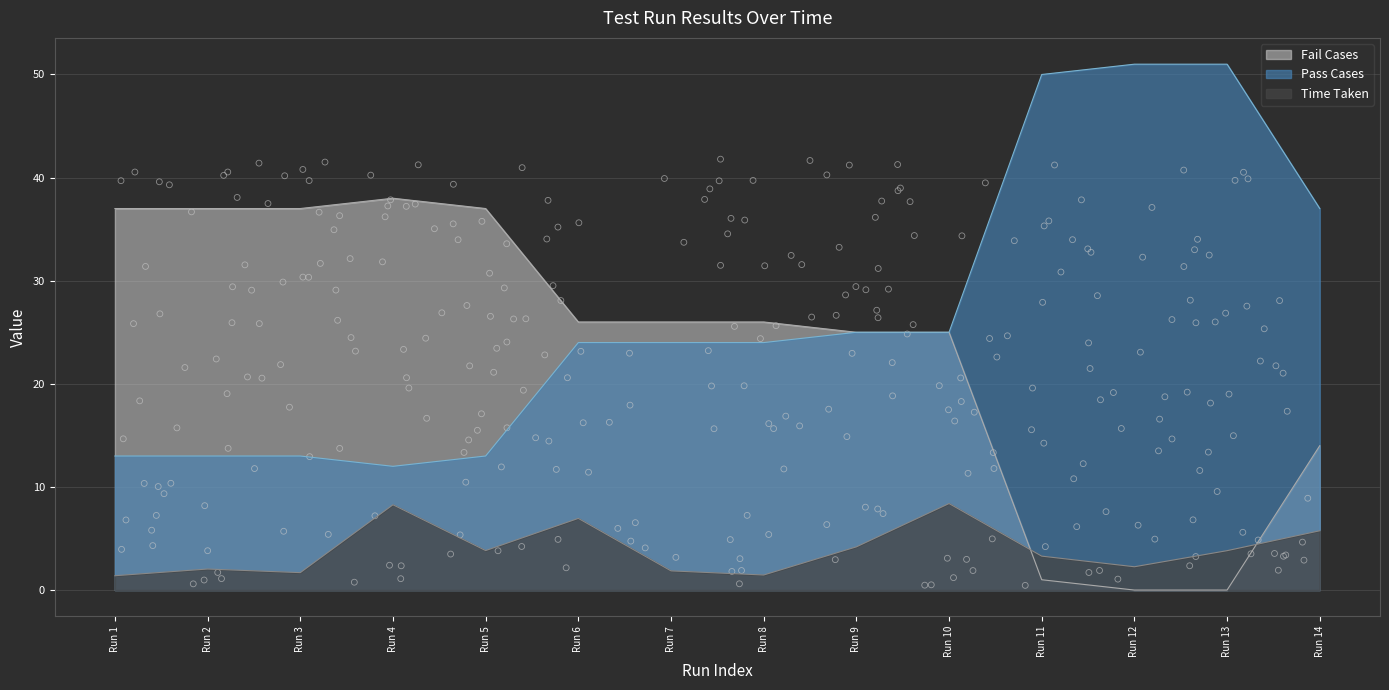

Is the value of Pass Cases at Run 9 greater than the value of Time Taken at Run 9?

Yes